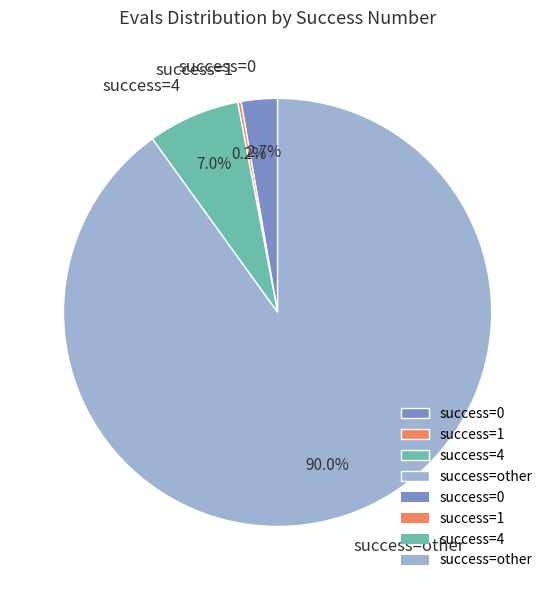

What is the largest slice in the pie chart?

success=other